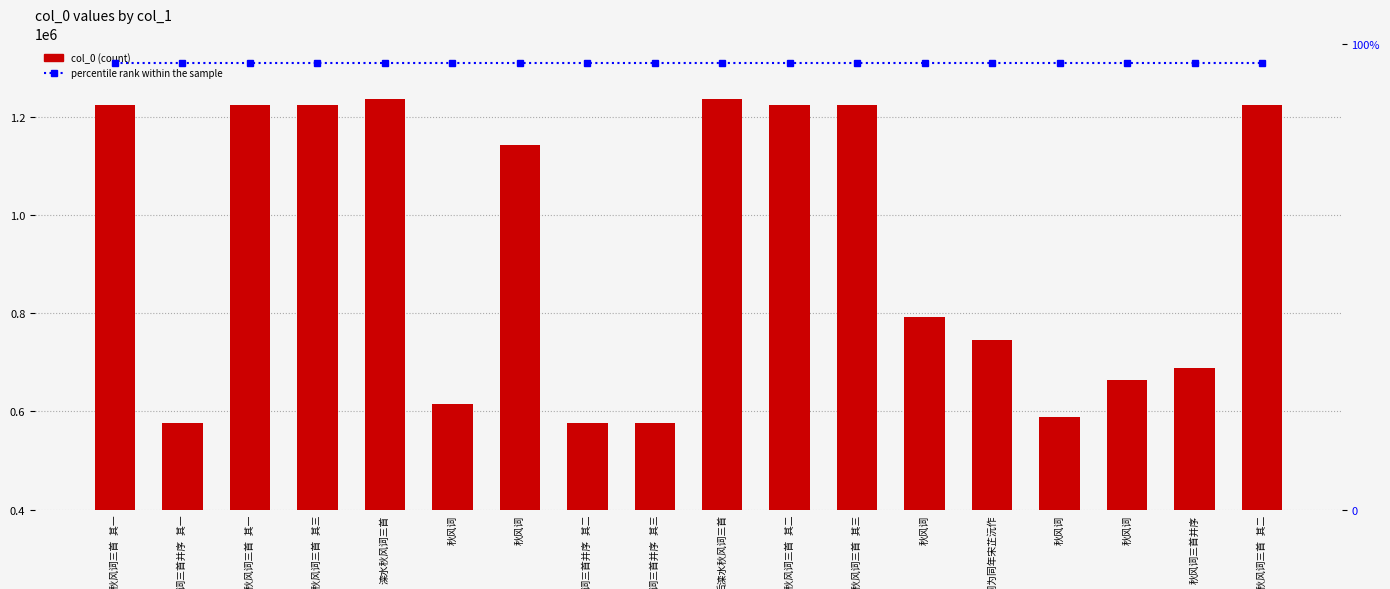

What is the sum of all col_0 values?

16786303